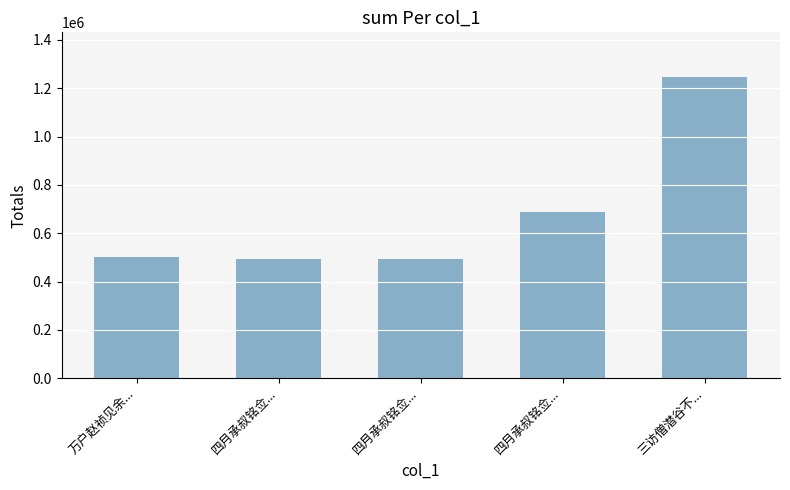

How many distinct data groups are displayed?

1